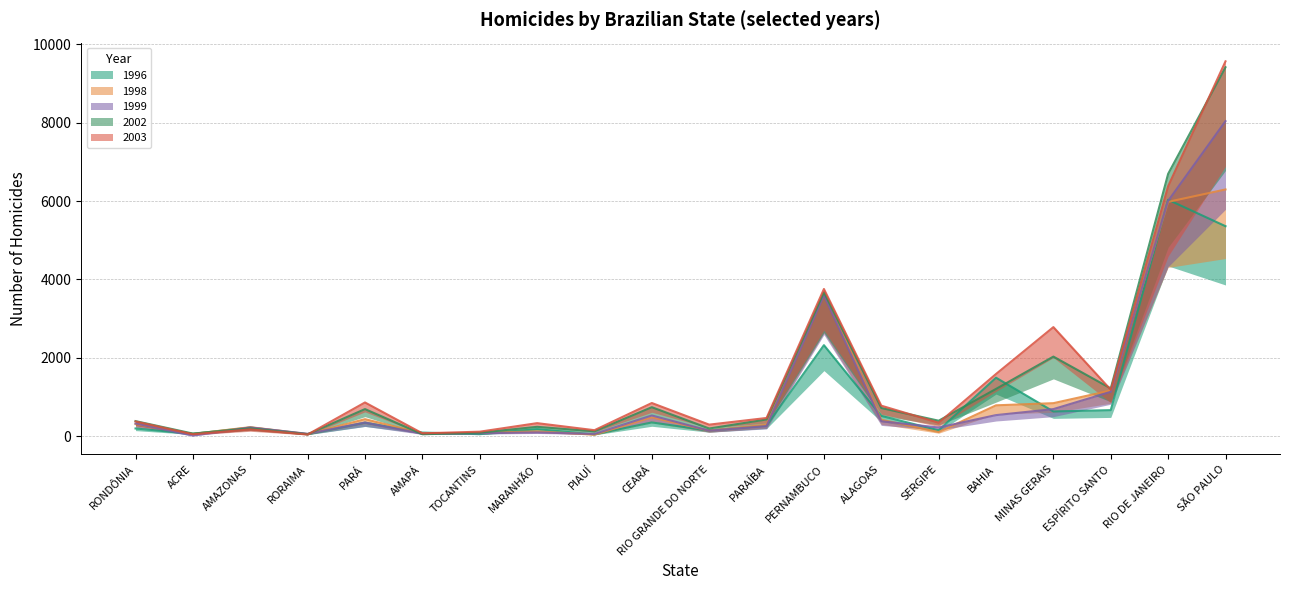

What is the difference between the 2003 values at TOCANTINS and MARANHÃO?

218